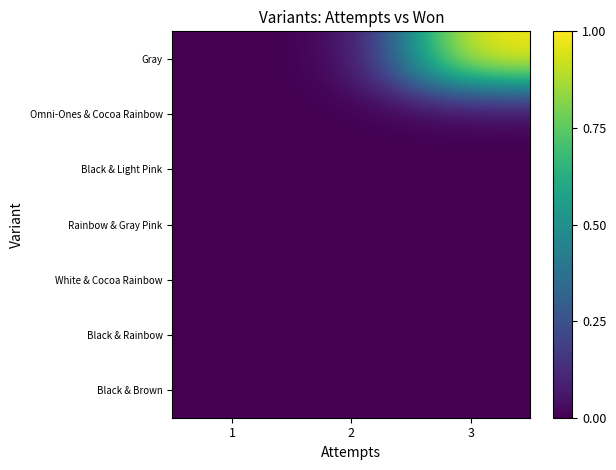

Reading left to right, list all the values displayed in this chart.

Gray: 1=0	2=0	3=1
Omni-Ones & Cocoa Rainbow: 1=0	2=0	3=0
Black & Light Pink: 1=0	2=0	3=0
Rainbow & Gray Pink: 1=0	2=0	3=0
White & Cocoa Rainbow: 1=0	2=0	3=0
Black & Rainbow: 1=0	2=0	3=0
Black & Brown: 1=0	2=0	3=0